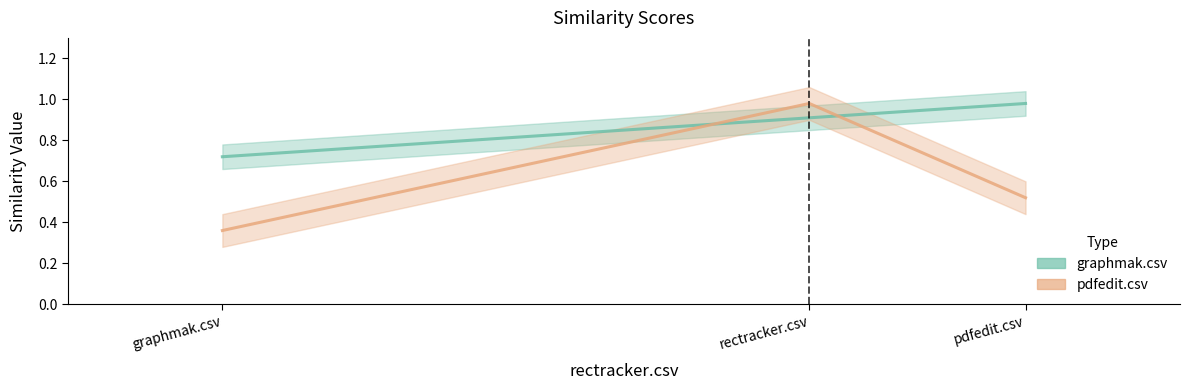

Which series has the widest spread of values?

pdfedit.csv